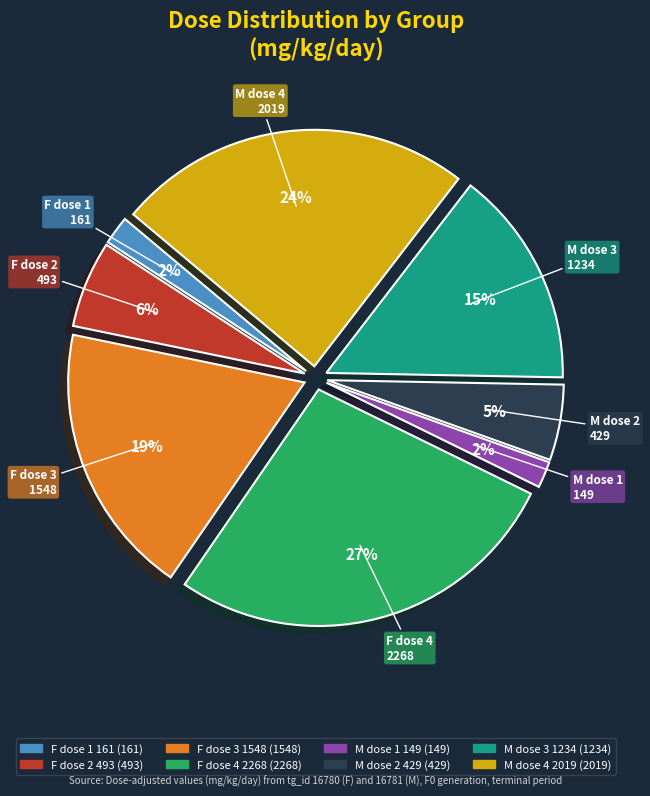

To the nearest percent, what is the average slice percentage?

12%